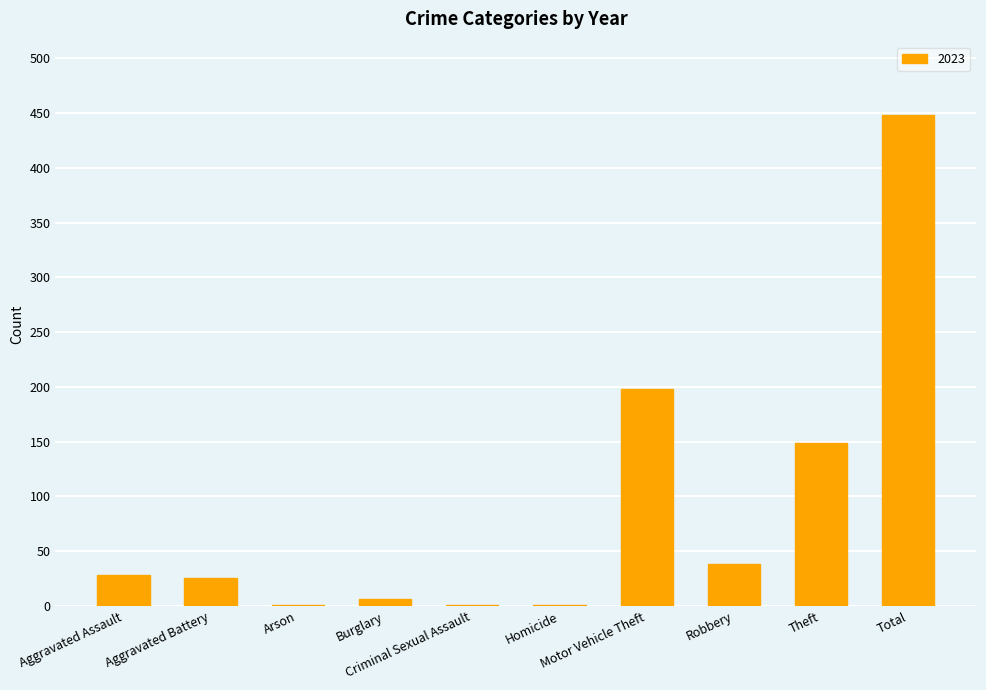

What is the sum of all values?

896